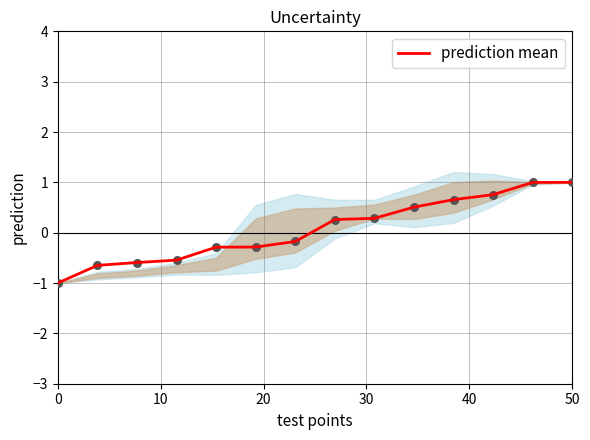

What is the maximum value for prediction mean?

1.0